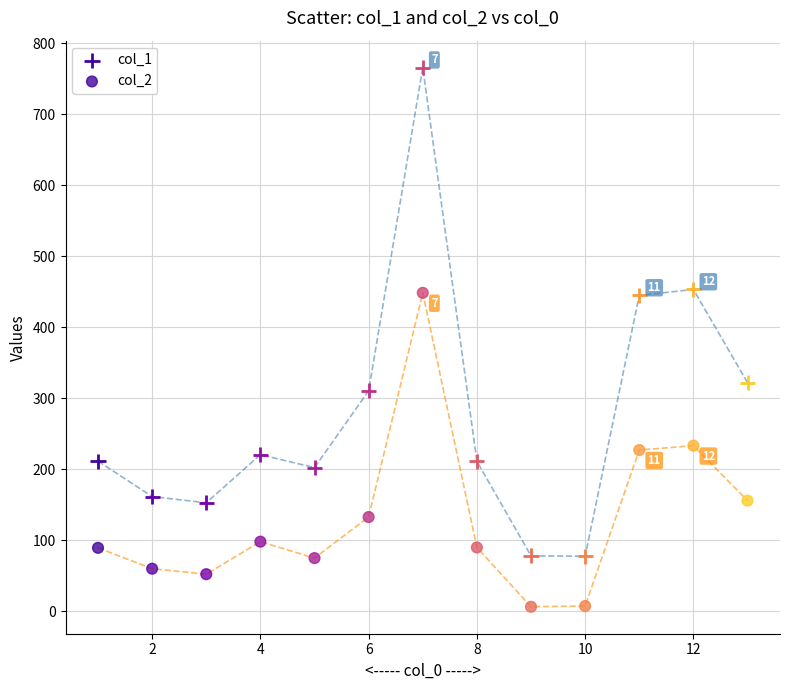

How many data points are displayed?

26